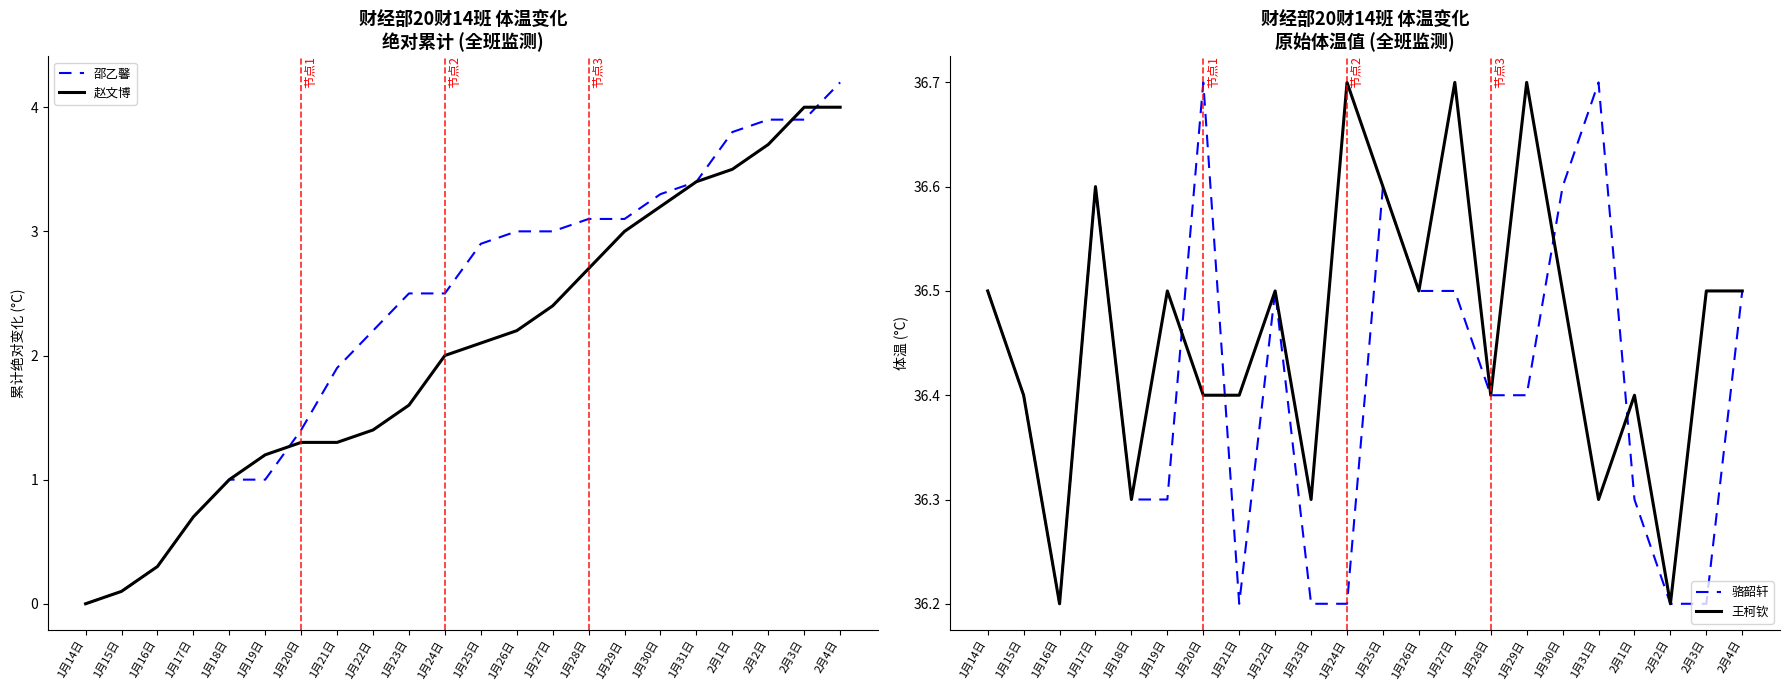

How many values in 邵乙馨 are above zero?

21